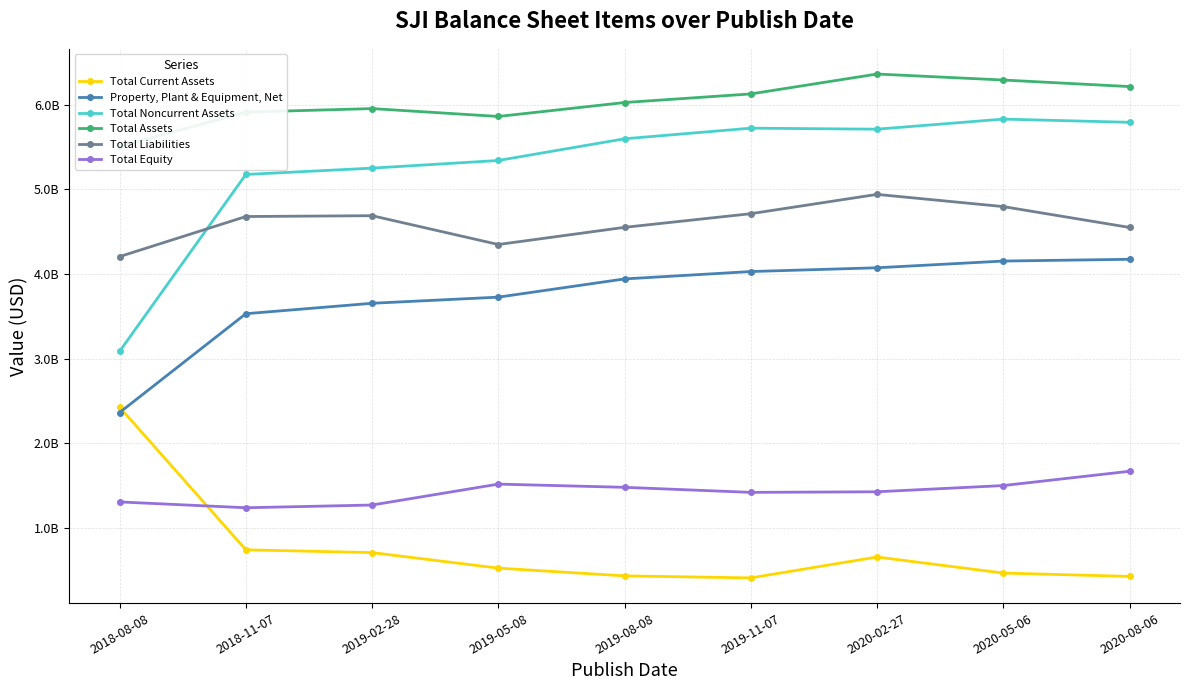

In Total Liabilities, how many points are higher than both neighbors (excluding endpoints)?

2